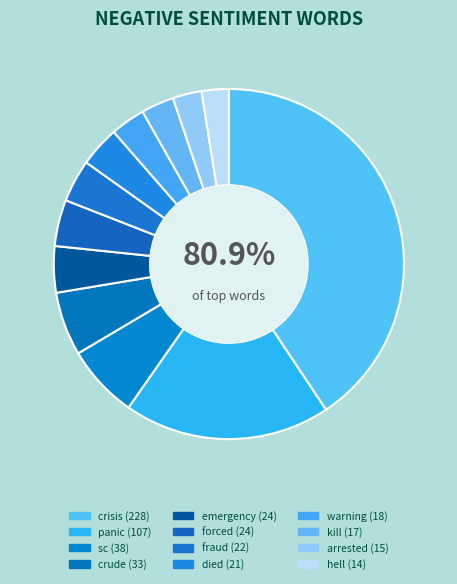

The panic slice represents 24% of the pie. True or false?

False